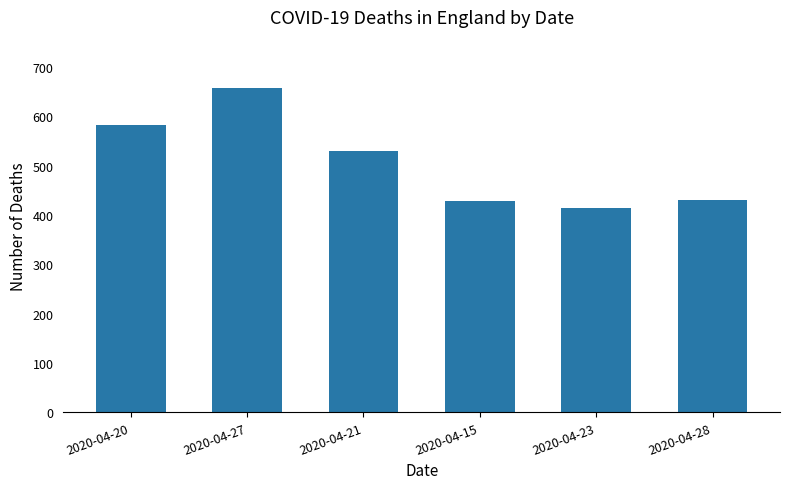

True or false: the data shows 431 at 2020-04-28.

True